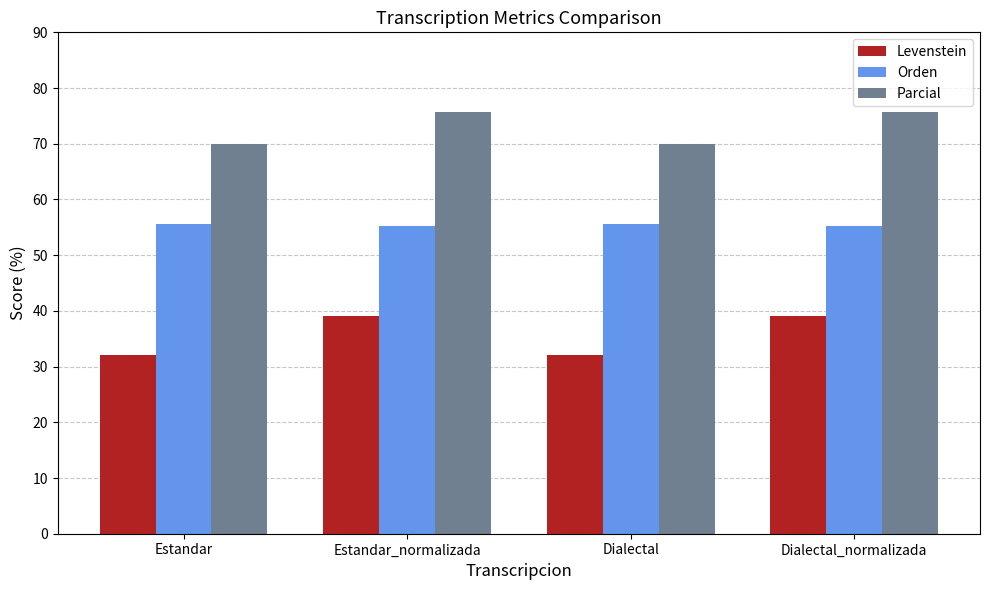

How many series are shown in this chart?

3